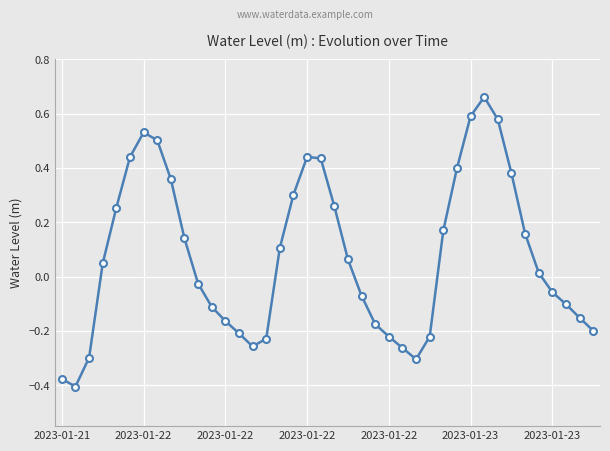

How many values are below 0?

19